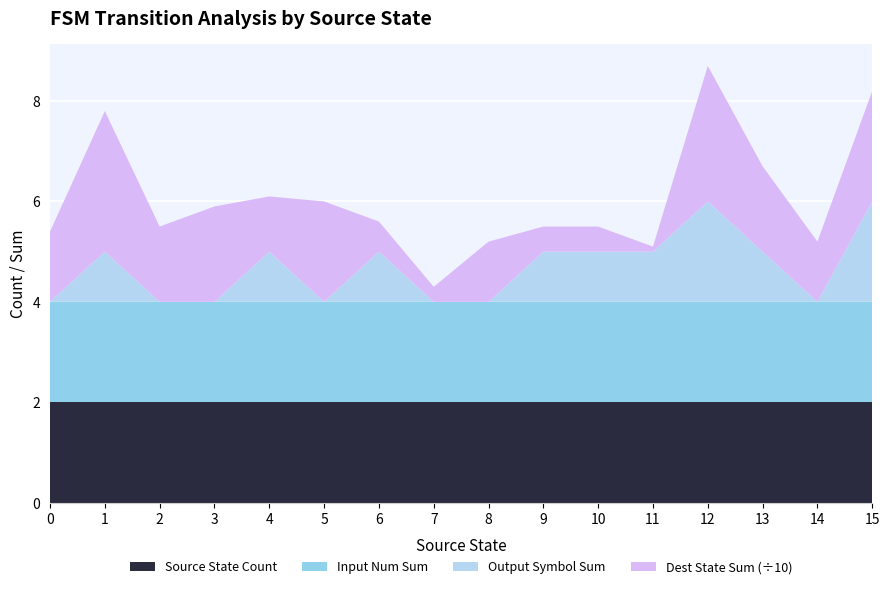

Reading left to right, list all the values displayed in this chart.

source_state: 0=0	1=0	2=1	3=1	4=2	5=2	6=3	7=3	8=4	9=4	10=5	11=5	12=6	13=6	14=7	15=7	16=8	17=8	18=9	19=9	20=10	21=10	22=11	23=11	24=12	25=12	26=13	27=13	28=14	29=14	30=15	31=15
destination_state: 0=8	1=6	2=13	3=15	4=1	5=14	6=11	7=8	8=11	9=0	10=11	11=9	12=2	13=4	14=2	15=1	16=5	17=7	18=3	19=2	20=4	21=1	22=1	23=0	24=15	25=12	26=8	27=9	28=10	29=2	30=12	31=10
input_num: 0=2	1=2	2=2	3=2	4=2	5=2	6=2	7=2	8=2	9=2	10=2	11=2	12=2	13=2	14=2	15=2	16=2	17=2	18=2	19=2	20=2	21=2	22=2	23=2	24=2	25=2	26=2	27=2	28=2	29=2	30=2	31=2
output_symbol: 0=0	1=0	2=0	3=1	4=0	5=0	6=0	7=0	8=0	9=1	10=0	11=0	12=1	13=0	14=0	15=0	16=0	17=0	18=0	19=1	20=0	21=1	22=1	23=0	24=1	25=1	26=0	27=1	28=0	29=0	30=1	31=1